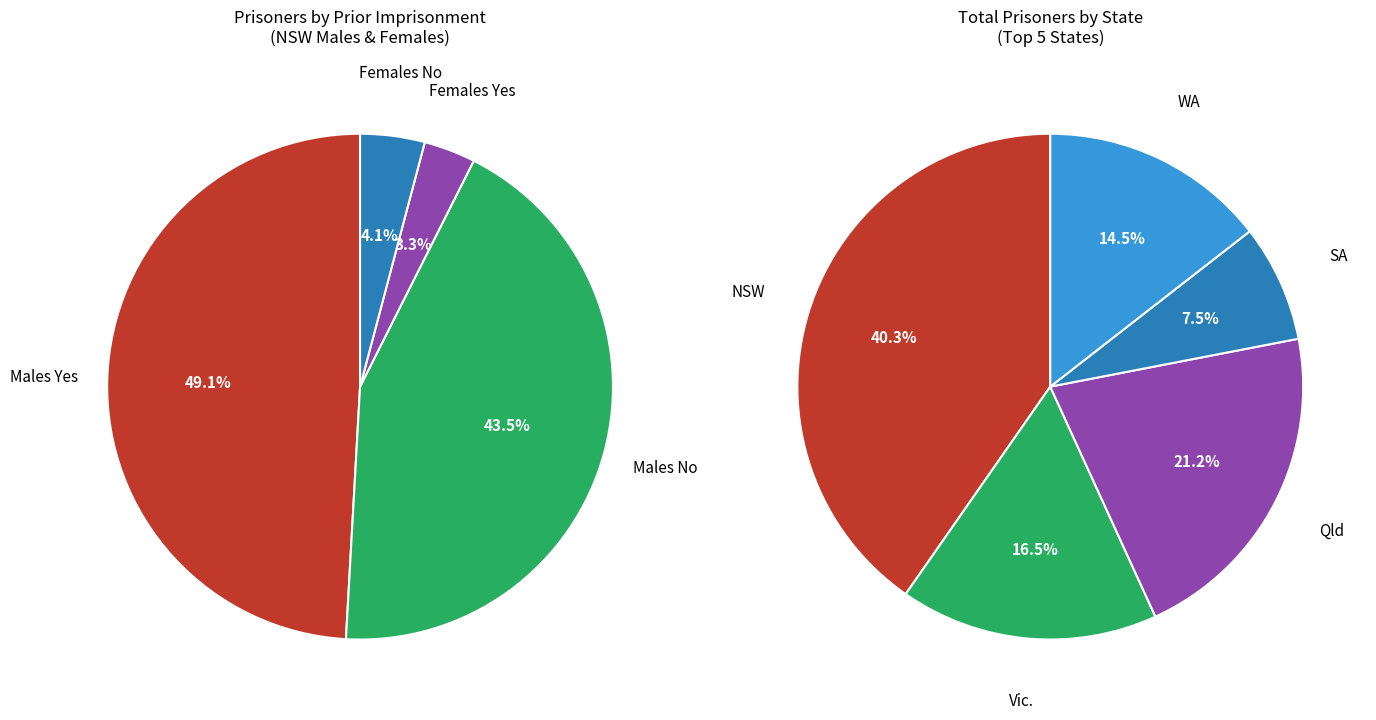

Rank the categories by value from highest to lowest.

Males Yes, Males No, Females No, Females Yes